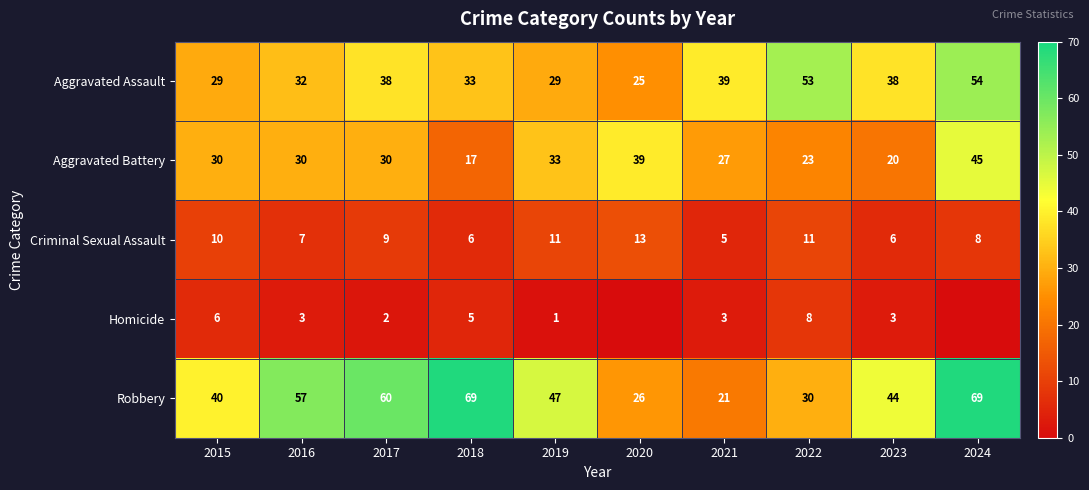

The value of Homicide at 2021 is 1. True or false?

False